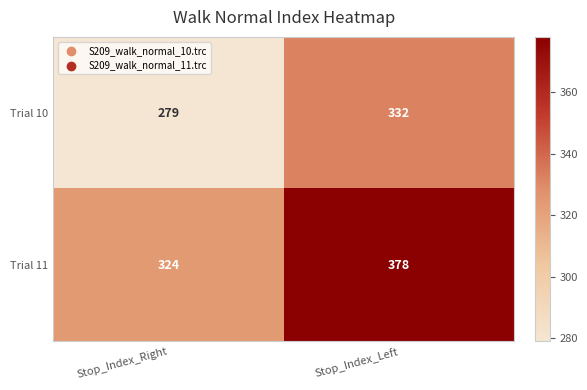

Reading left to right, transcribe all the data shown in this chart.

Trial 10: 279	332
Trial 11: 324	378